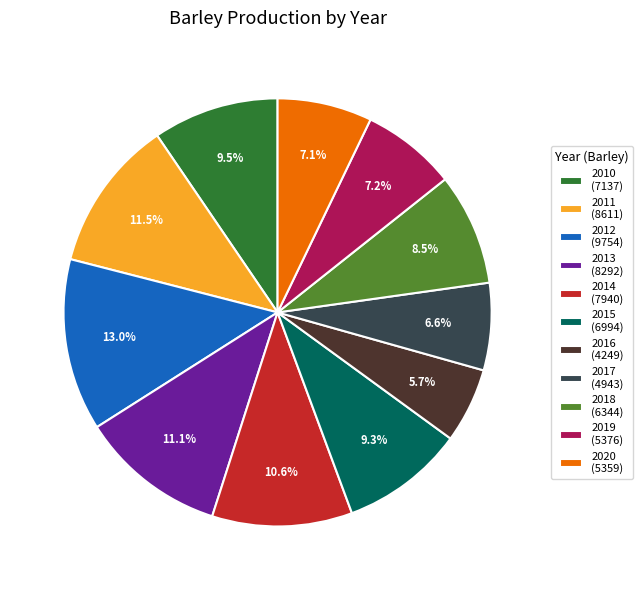

Is there a majority slice in this chart?

No